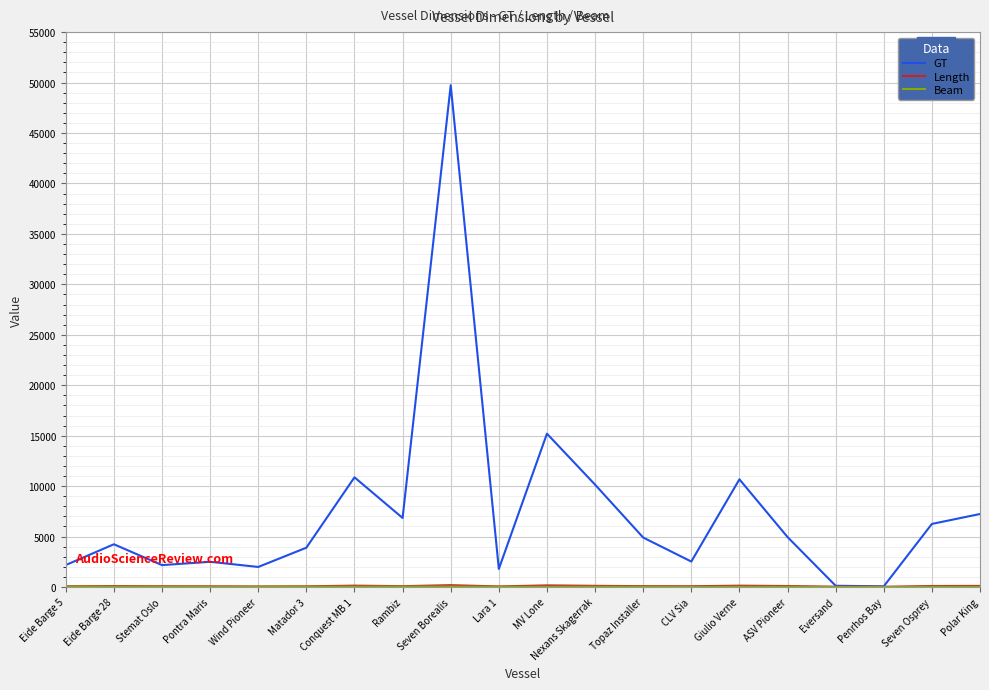

Where is GT nearest to the value 24902?

MV Lone